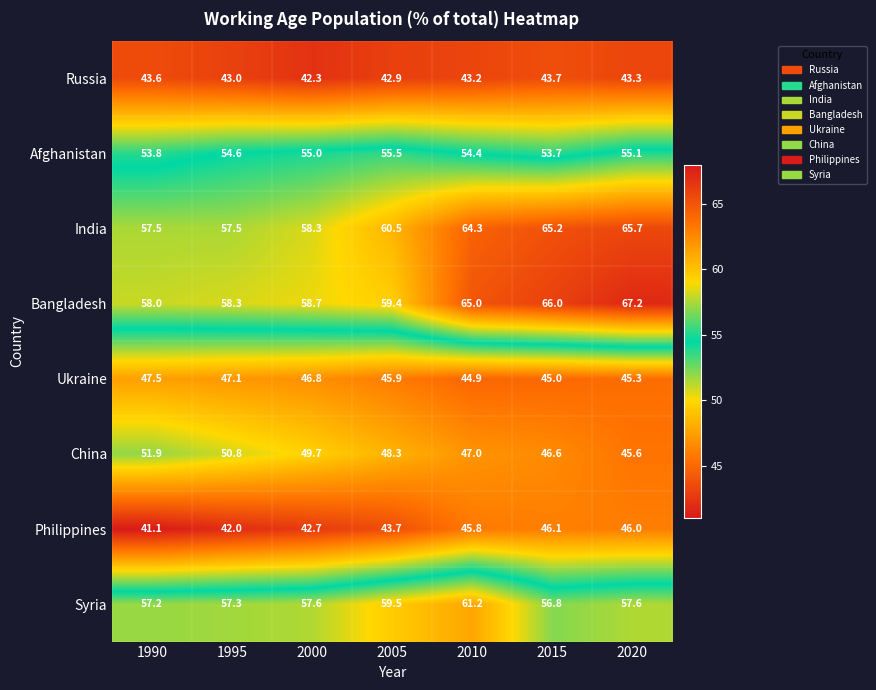

Rank the series by their maximum value, from highest to lowest.

Bangladesh, India, Syria, Afghanistan, China, Ukraine, Philippines, Russia